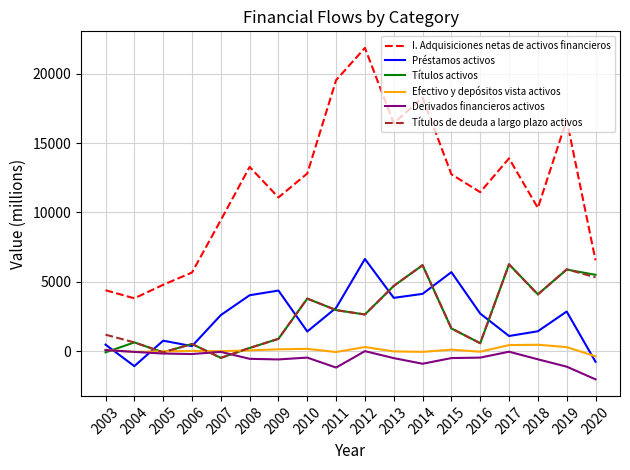

Is the value of Derivados financieros activos at 2018 greater than the value of Préstamos activos at 2015?

No